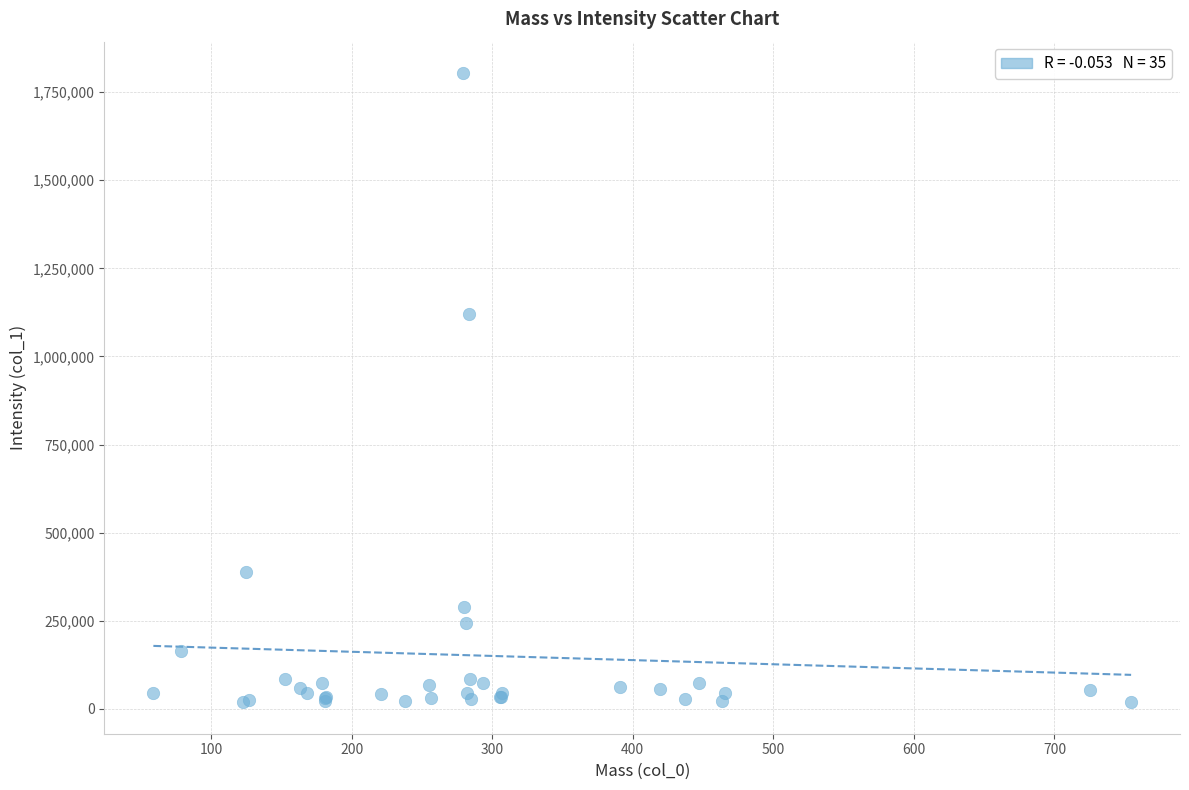

What Y value in the scatter plot is closest to 911320?

1119851.4